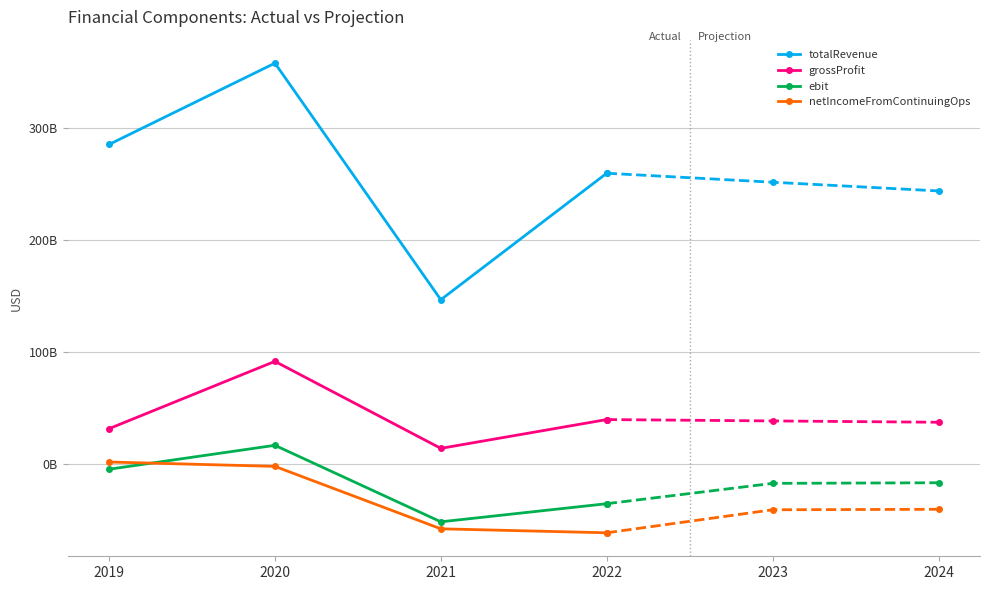

List the series in order of their peak value, lowest first.

netIncomeFromContinuingOps, ebit, grossProfit, totalRevenue